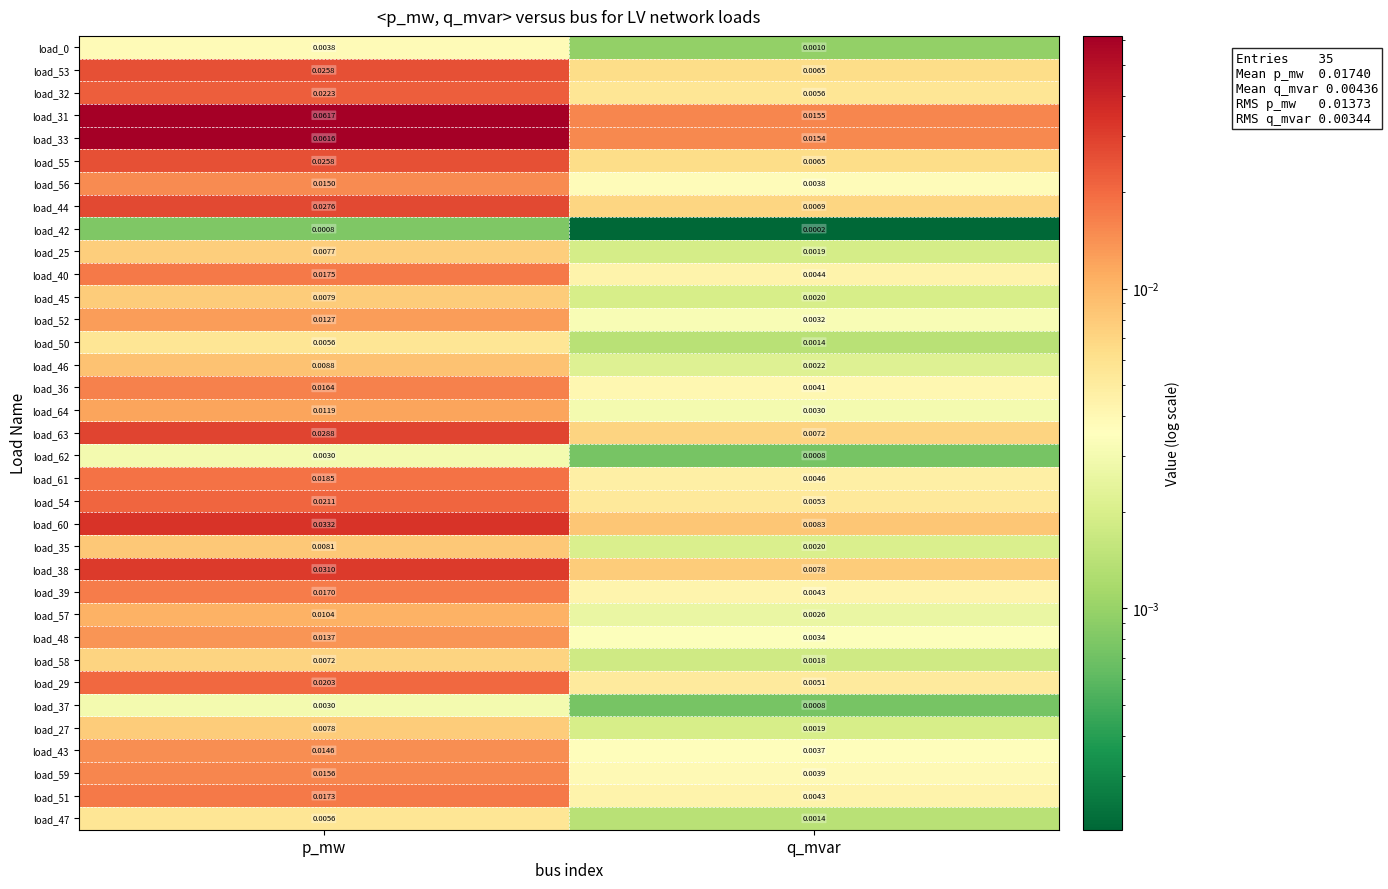

Is the value of load_29 at q_mvar greater than the value of load_40 at q_mvar?

Yes